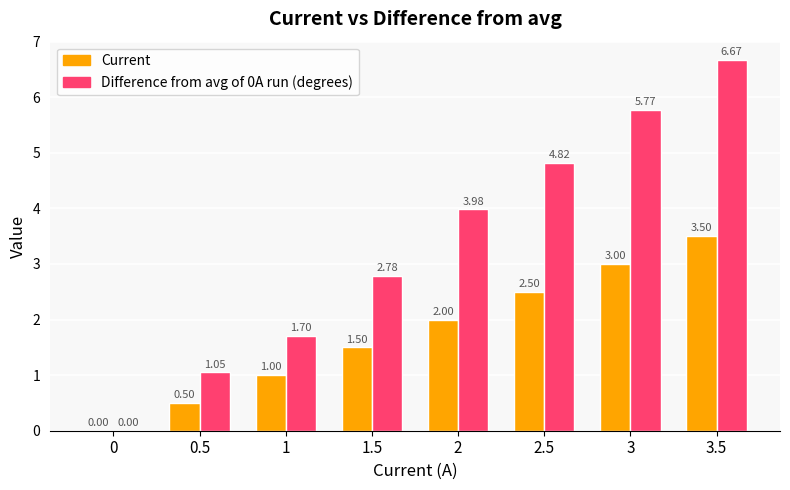

Between 0 and 0.5, which series saw the biggest shift?

Difference from avg of 0A run (degrees)